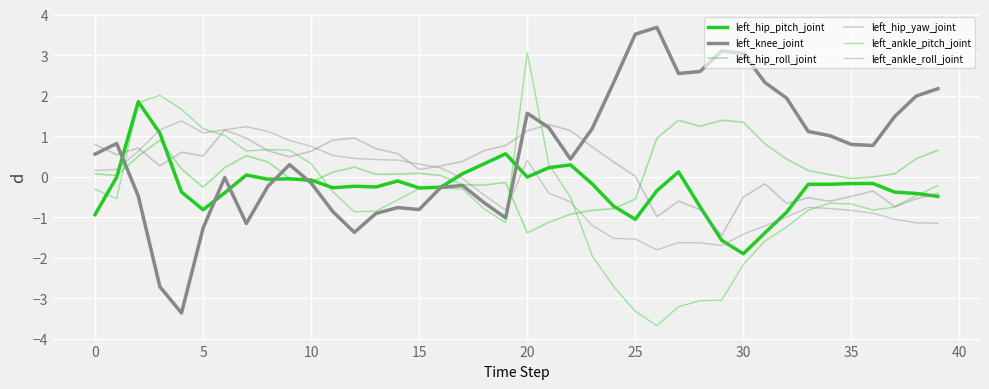

Does the chart have visible grid lines?

Yes